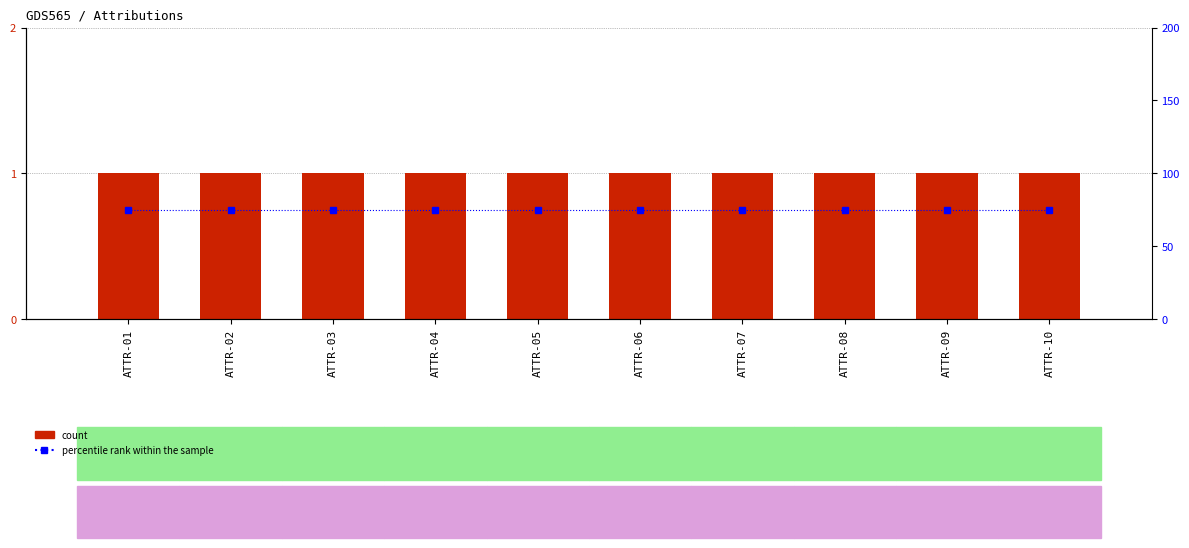

What is the minimum value for Level?

1